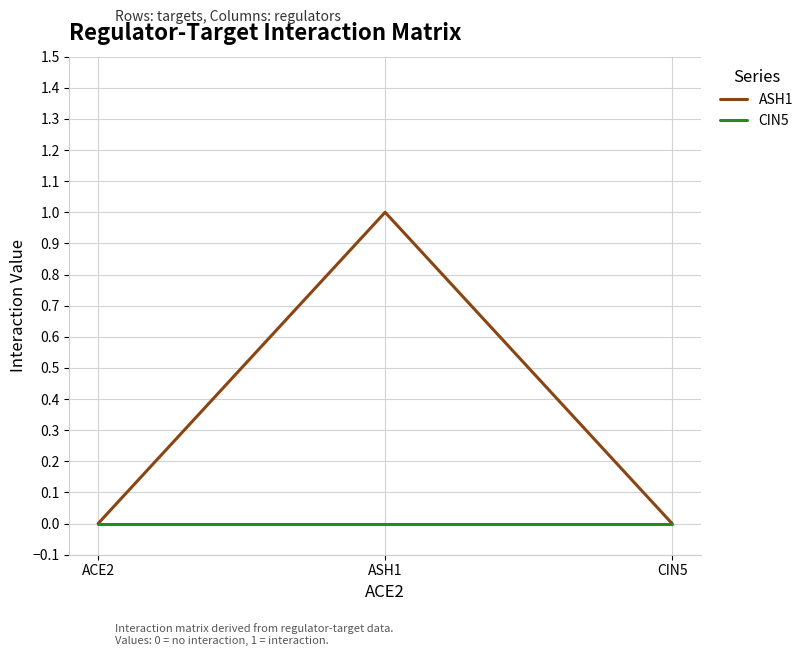

Rank the series by their maximum value, from lowest to highest.

CIN5, ASH1